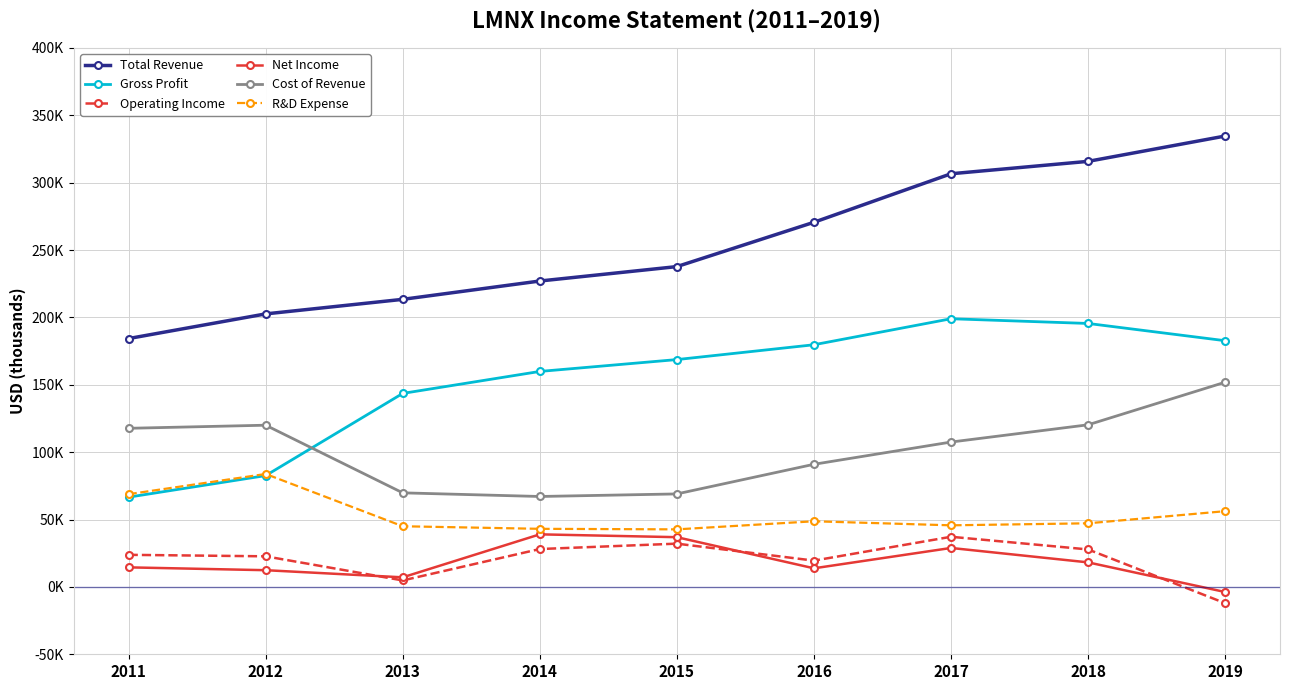

Reading left to right, list all the values displayed in this chart.

Total Revenue: 2011=184300	2012=202600	2013=213400	2014=227000	2015=237700	2016=270600	2017=306600	2018=315800	2019=334600
Gross Profit: 2011=66600	2012=82600	2013=143600	2014=159900	2015=168700	2016=179700	2017=199000	2018=195500	2019=182700
Operating Income: 2011=23800	2012=22700	2013=4800	2014=28100	2015=32100	2016=19500	2017=37200	2018=27800	2019=-12100
Net Income: 2011=14500	2012=12400	2013=7100	2014=39000	2015=36900	2016=13800	2017=28900	2018=18200	2019=-3800
Cost of Revenue: 2011=117700	2012=120000	2013=69800	2014=67100	2015=69000	2016=91000	2017=107500	2018=120300	2019=151900
R&D Expense: 2011=68800	2012=83800	2013=45000	2014=43100	2015=42700	2016=48700	2017=45700	2018=47200	2019=56200